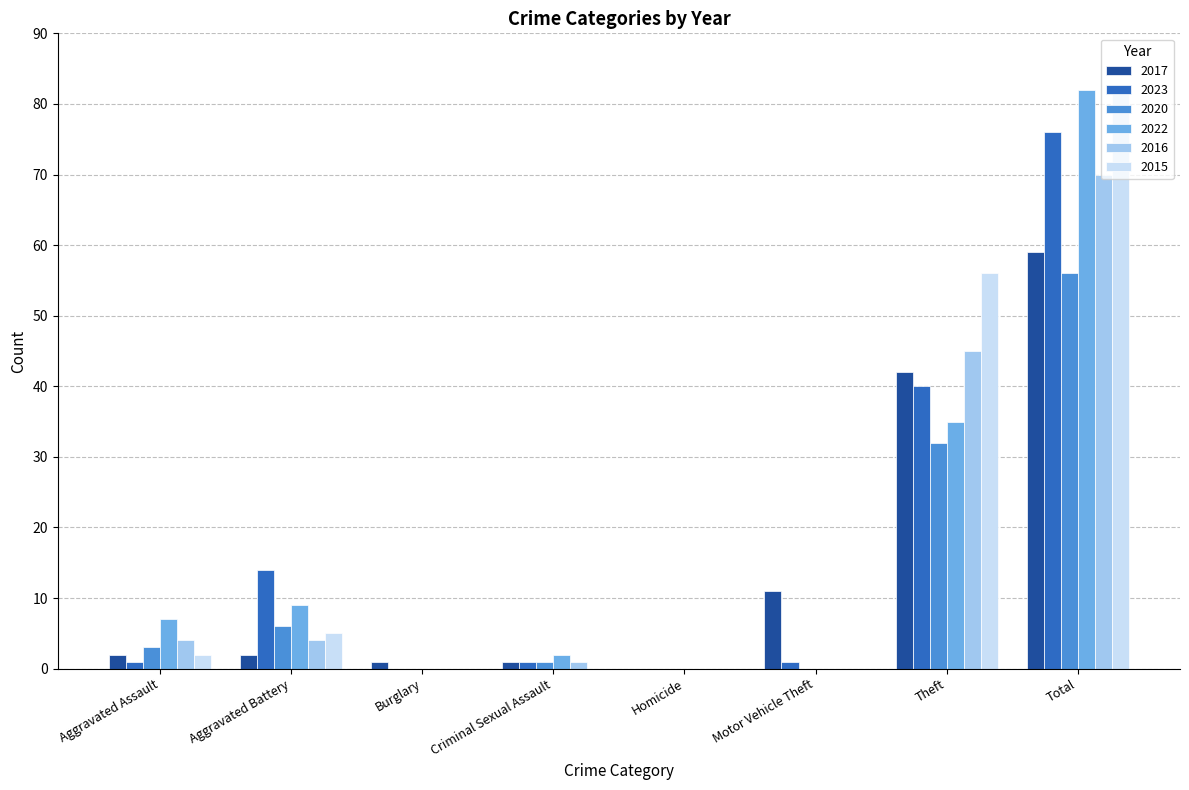

Reading left to right, list all the values displayed in this chart.

2017: 2	2	1	1	0	11	42	59
2023: 1	14	0	1	0	1	40	76
2020: 3	6	0	1	0	0	32	56
2022: 7	9	0	2	0	0	35	82
2016: 4	4	0	1	0	0	45	70
2015: 2	5	0	0	0	0	56	82